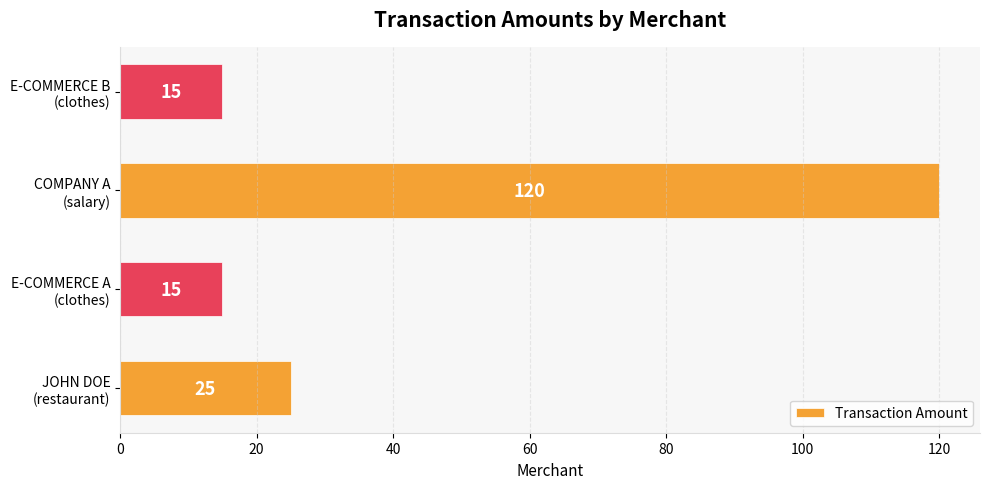

What is the smallest value displayed?

15